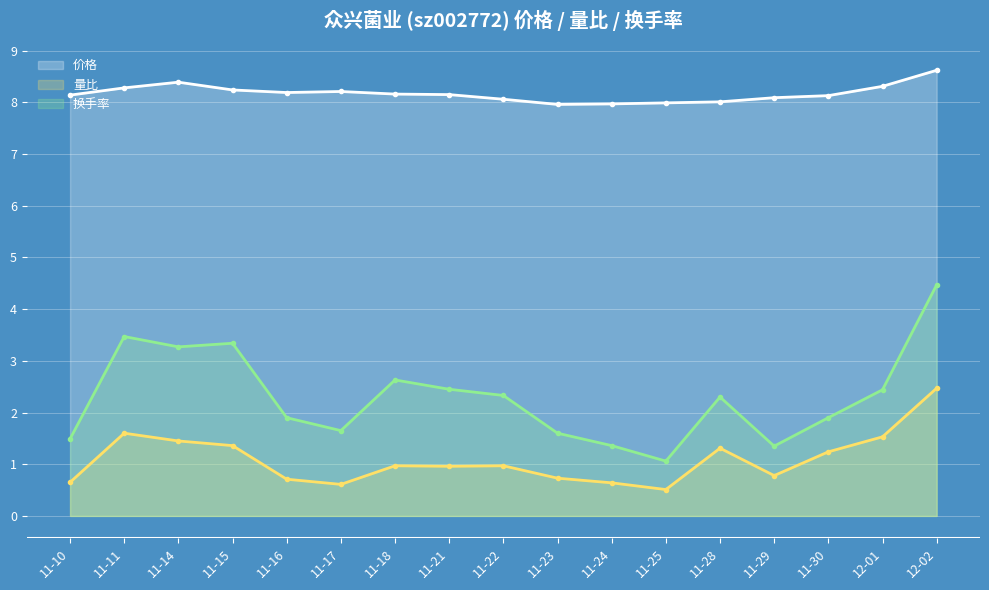

List the series in order of their peak value, highest first.

价格, 换手率, 量比